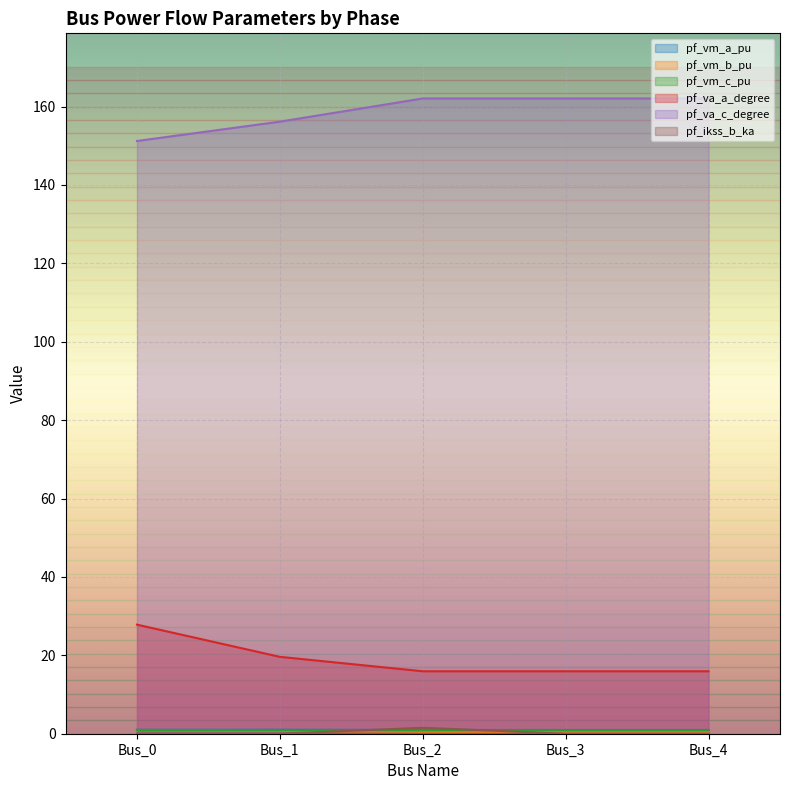

True or false: pf_vm_b_pu and pf_va_c_degree intersect in this chart.

False